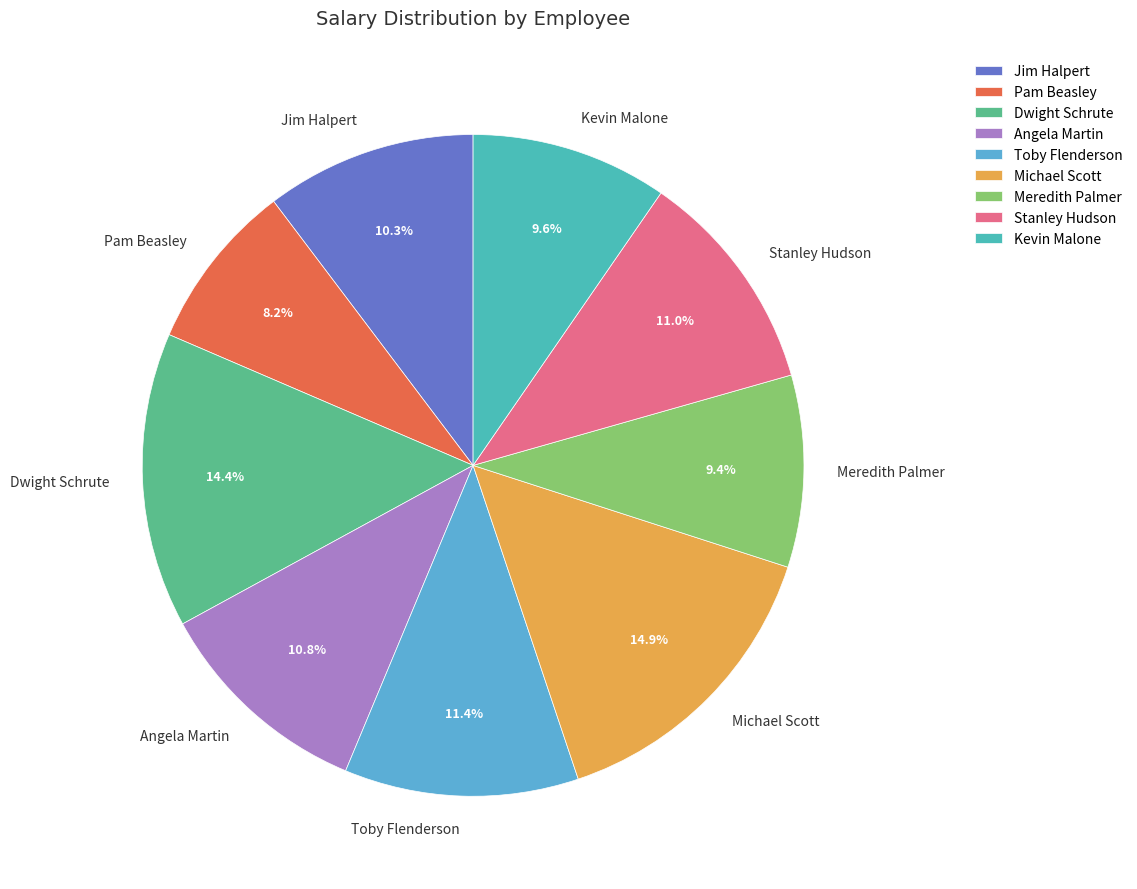

How much of the chart is everything except Kevin Malone?

90.4%